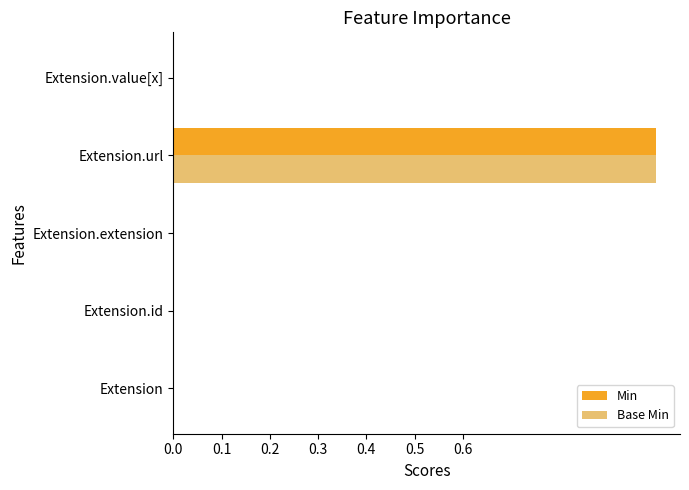

The value of Min at Extension.value[x] is 0. True or false?

True